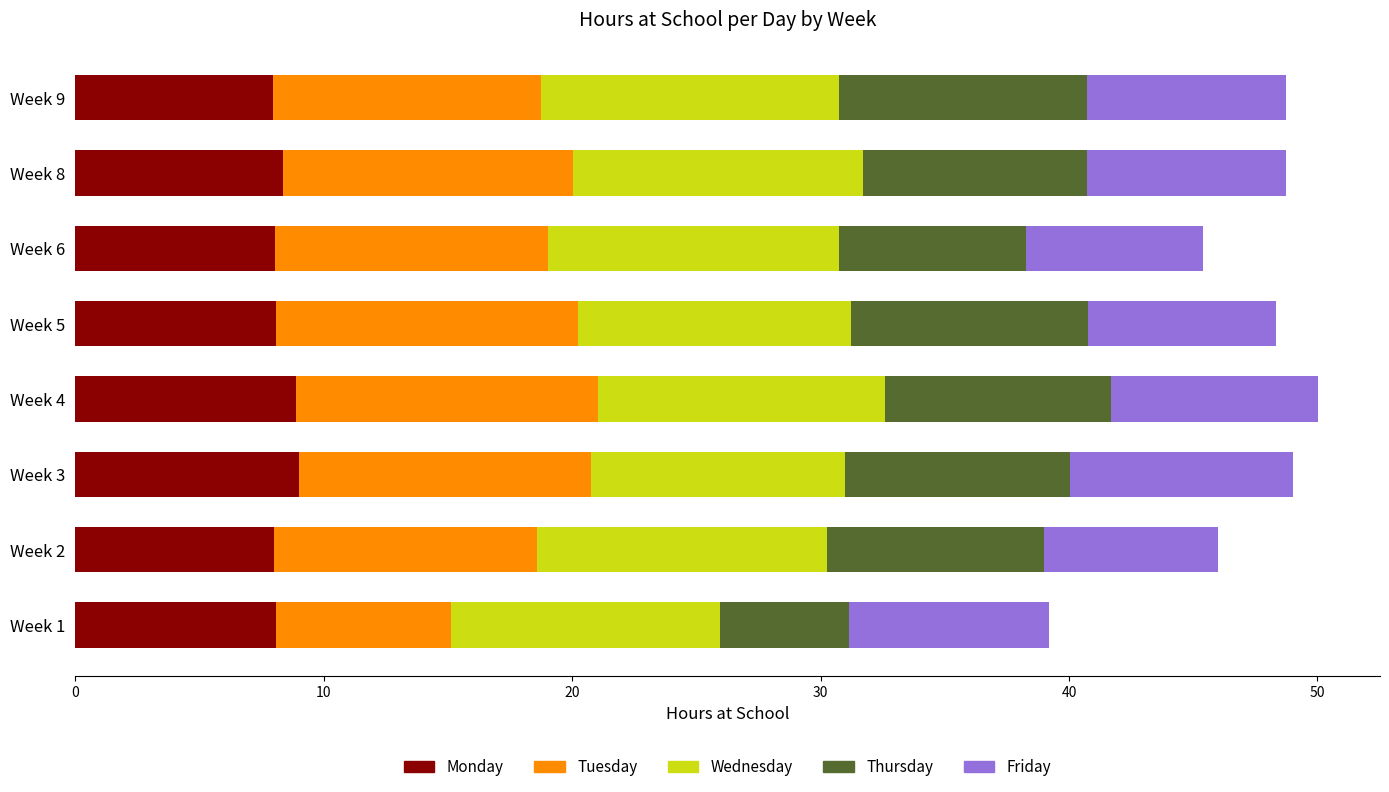

The value of Monday at Week 9 is 11.4. True or false?

False